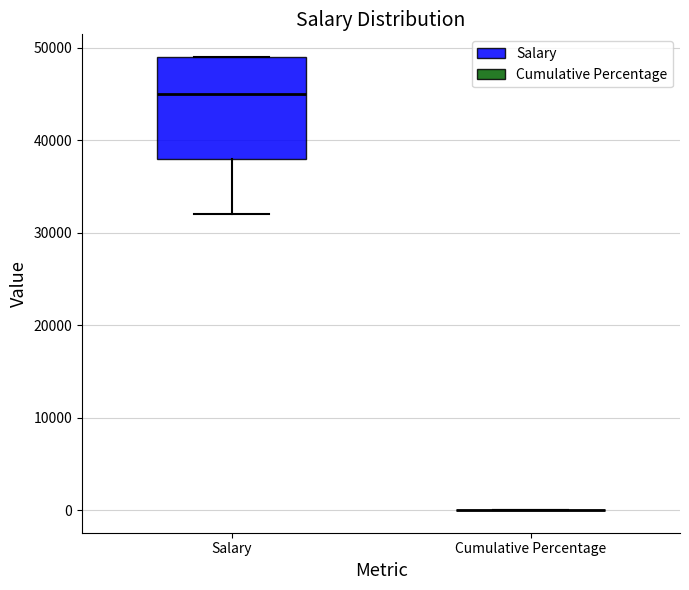

Reading left to right, read every box against the y-axis: the position of its median line, the range the box covers, and the ends of its whiskers. The values are not printed on the chart, so give them approximately, as read against the axis.

Salary: median 45000, box 38000 to 49000, whiskers 32000 to 49000
Cumulative Percentage: box collapsed to a line at 0, whiskers 0 to 0